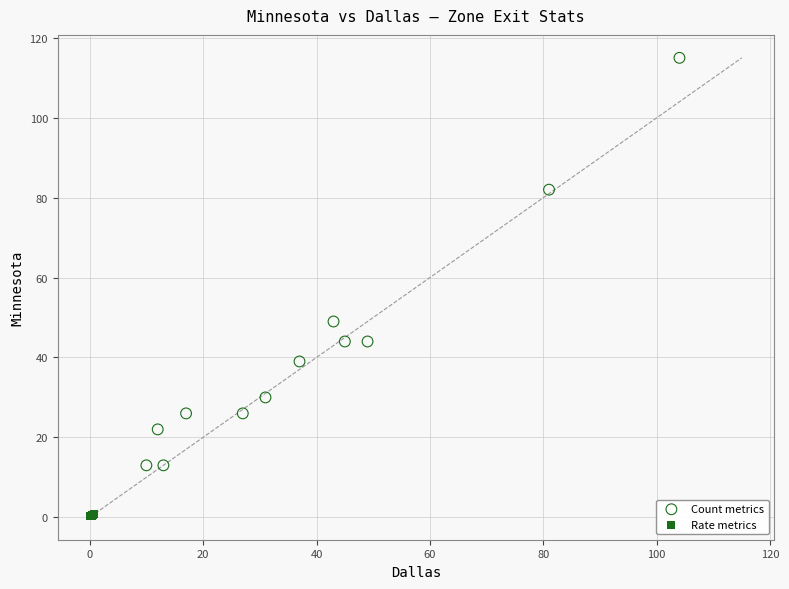

What are all the series names shown in the legend?

Count metrics, Rate metrics